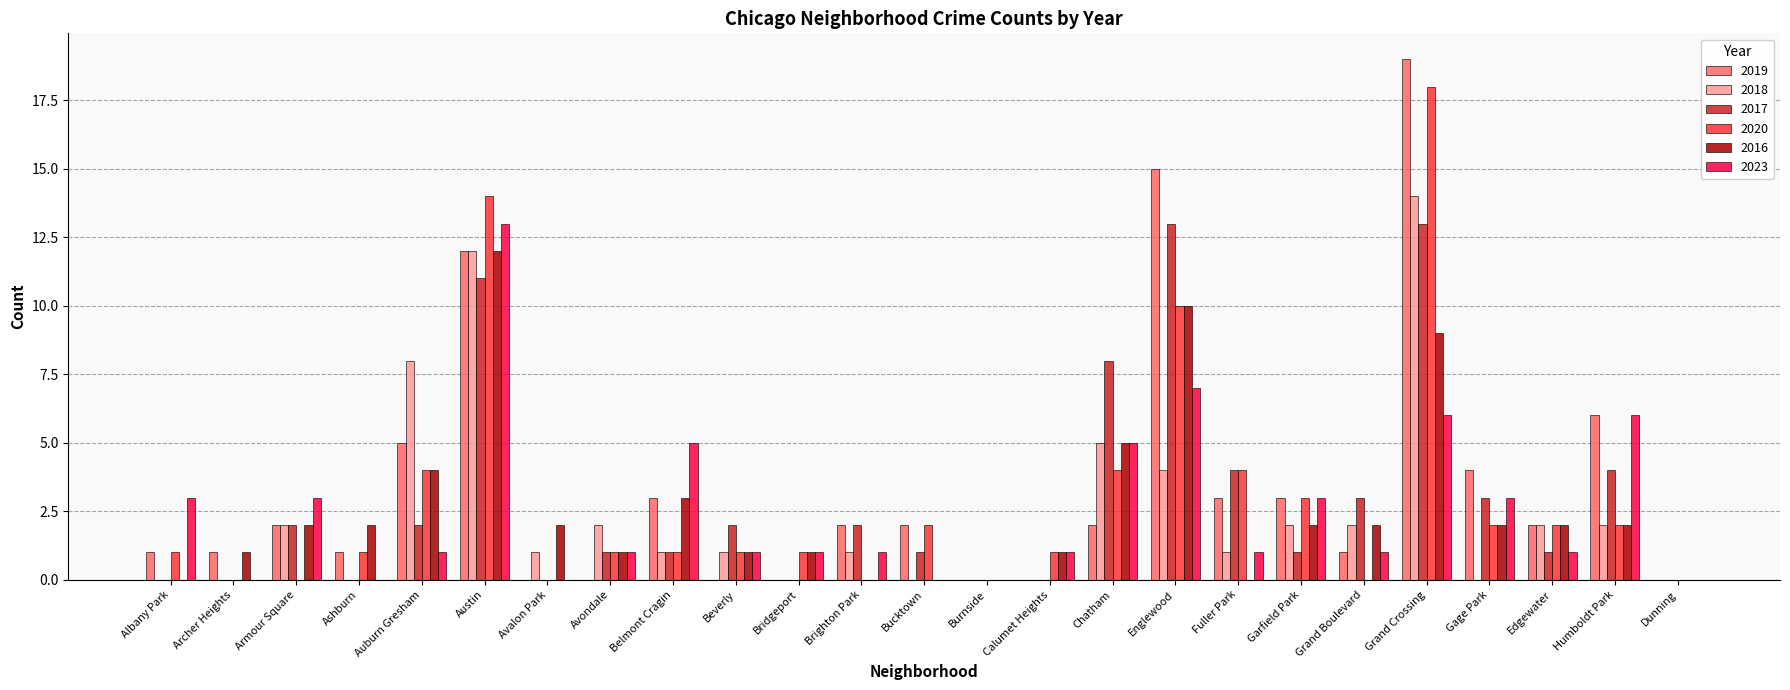

Which series changed the most between Armour Square and Avalon Park?

2023